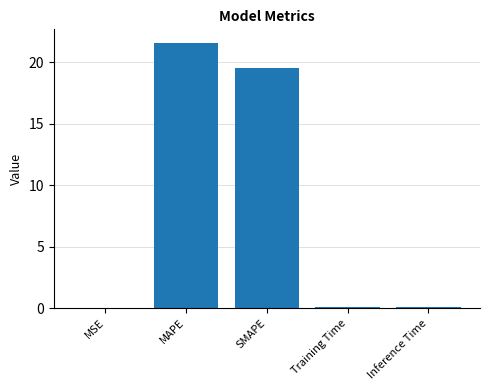

What is the maximum value shown in the chart?

21.6